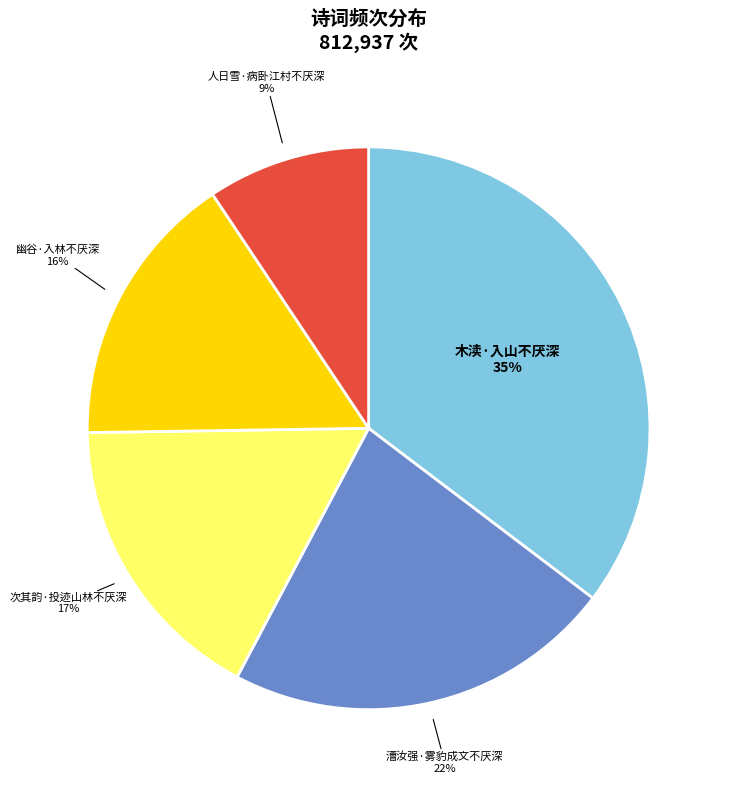

Which slice is the smallest?

人日雪·病卧江村不厌深